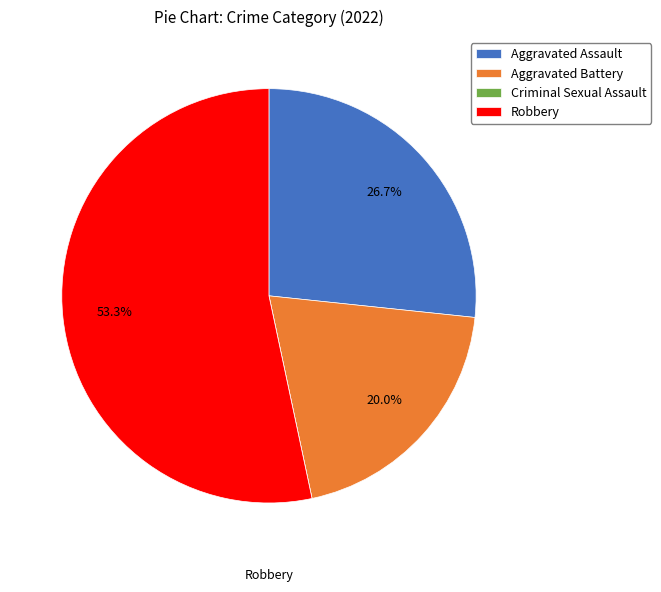

What is the largest slice in the pie chart?

Robbery